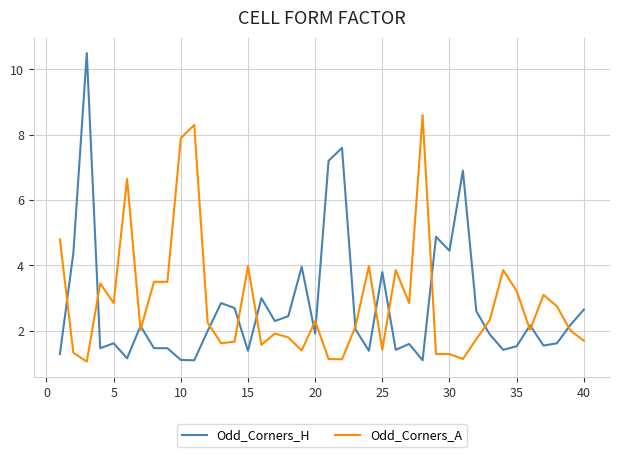

Which series has the largest range (max minus min)?

Odd_Corners_H